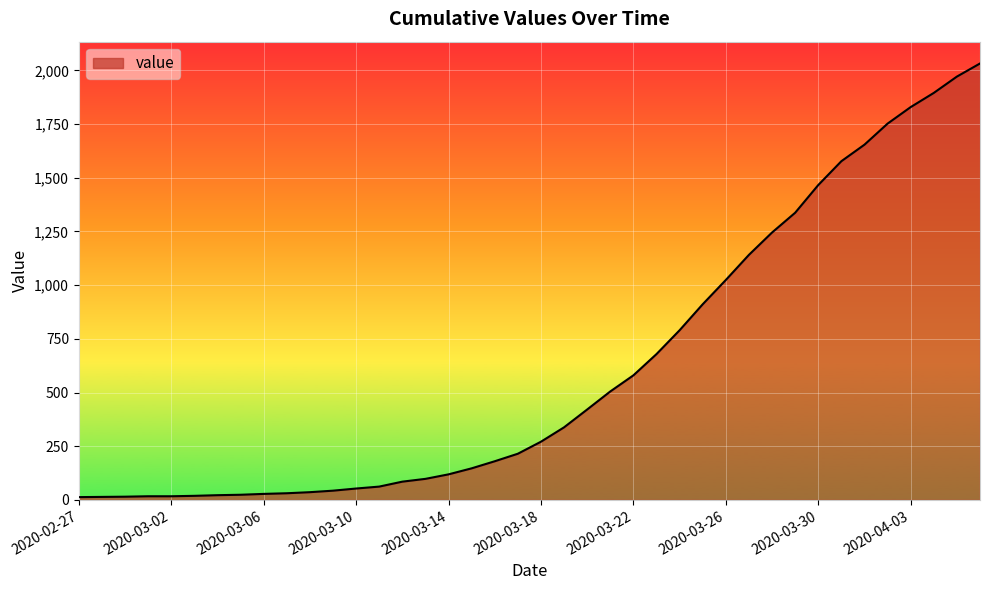

Does the chart display data point markers on the line(s)?

No